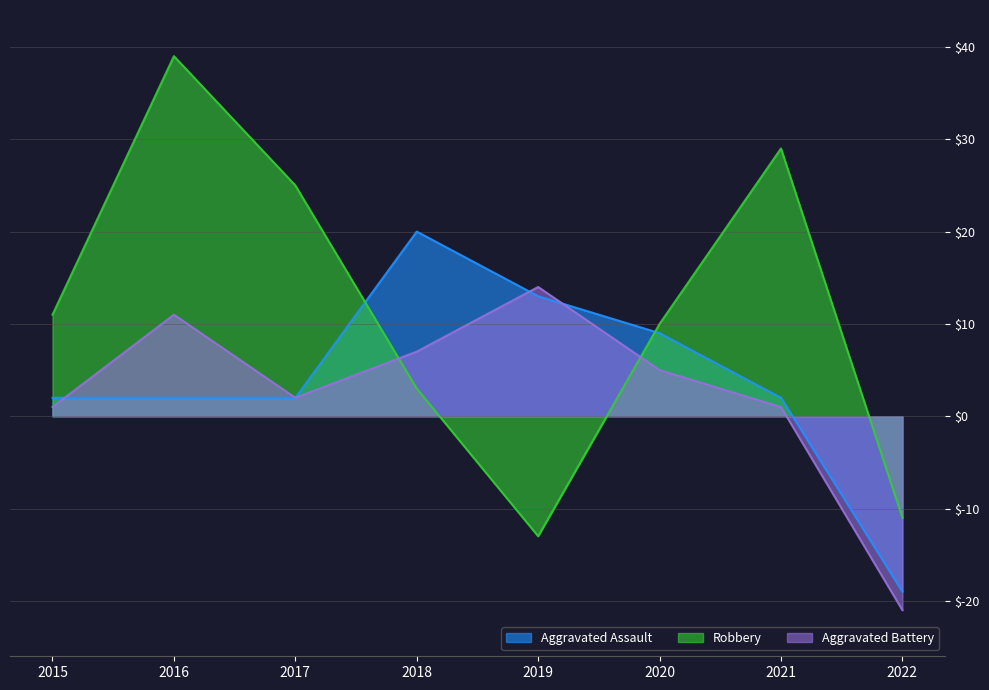

How many Aggravated Assault values are between 2 and 13?

6